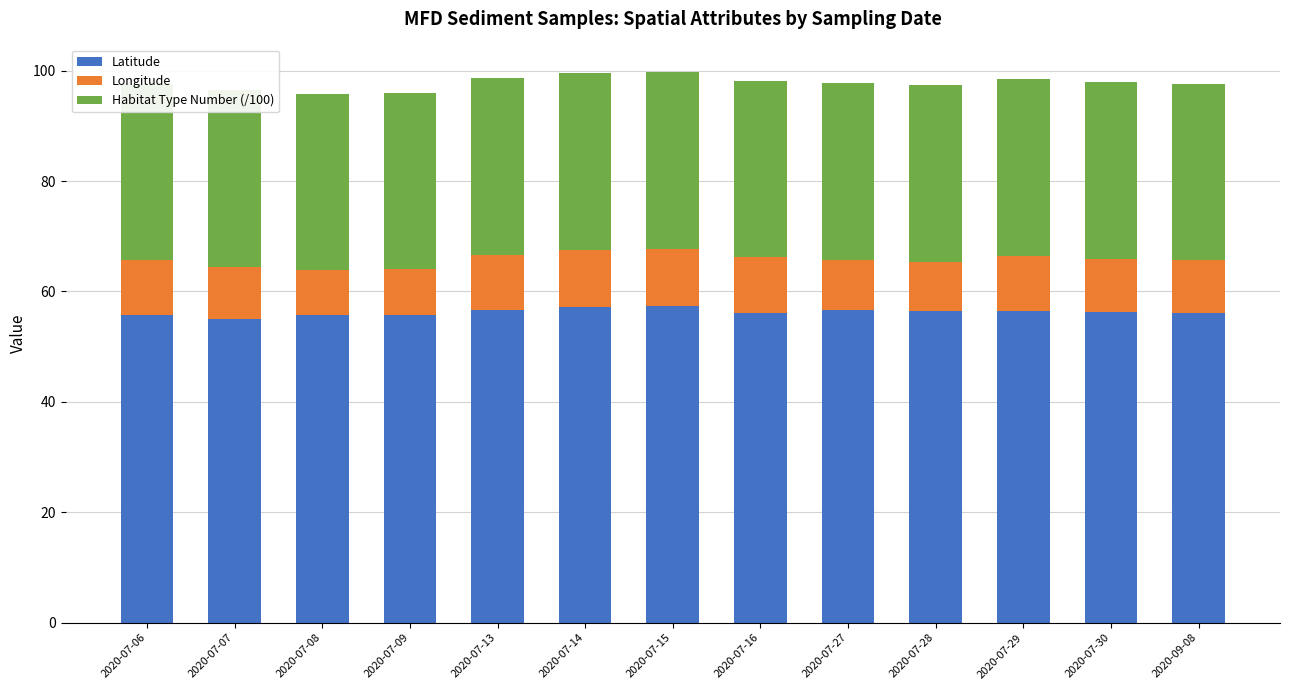

At which category is the sum across all series the highest?

2020-07-15